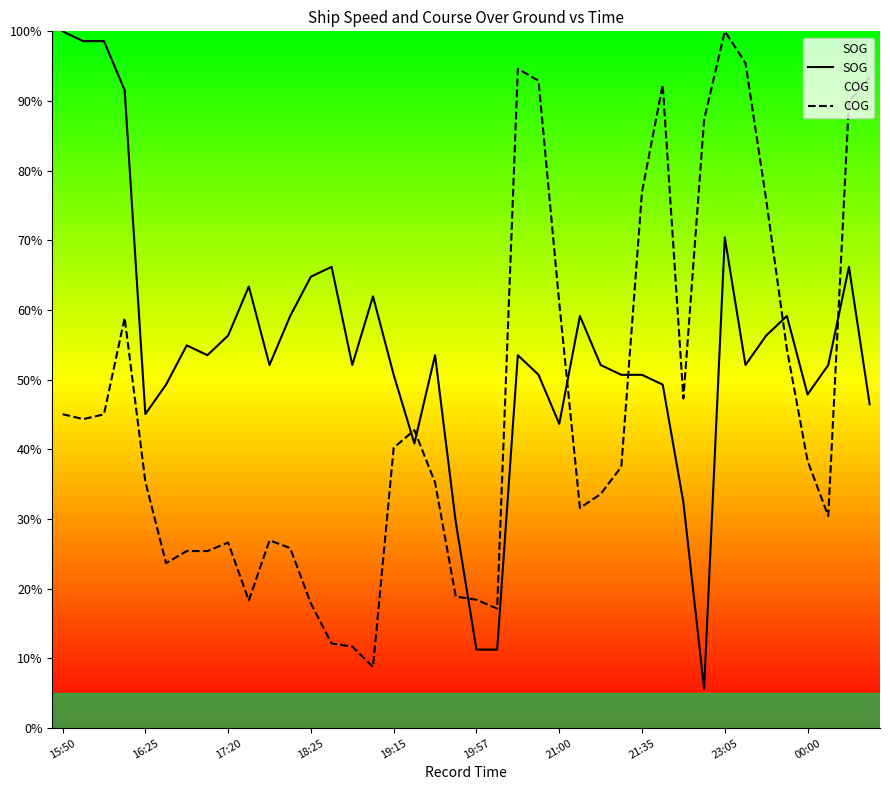

What are all the series names shown in the legend?

SOG, COG